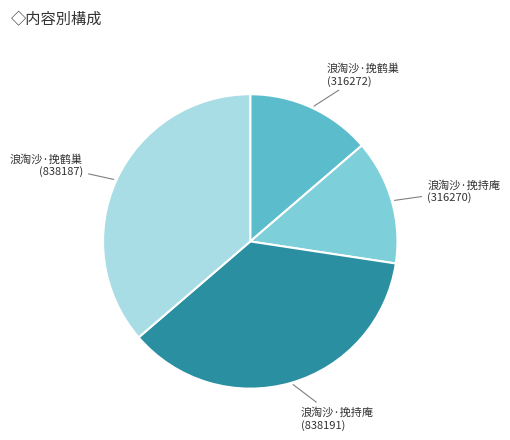

What is the ratio of the value at 浪淘沙·挽鹤巢 (316272) to the value at 浪淘沙·挽持庵 (838191)?

0.4